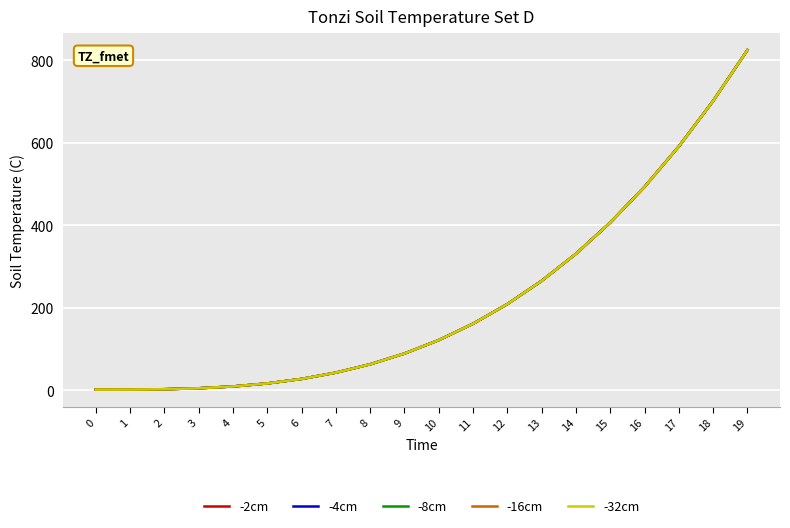

Does the chart display data point markers on the line(s)?

No